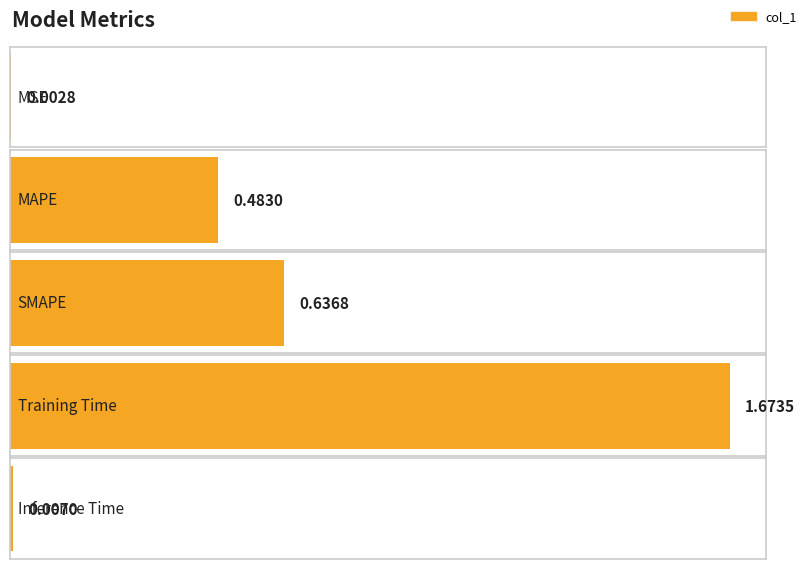

Are the bars grouped side by side (vs. stacked)?

No